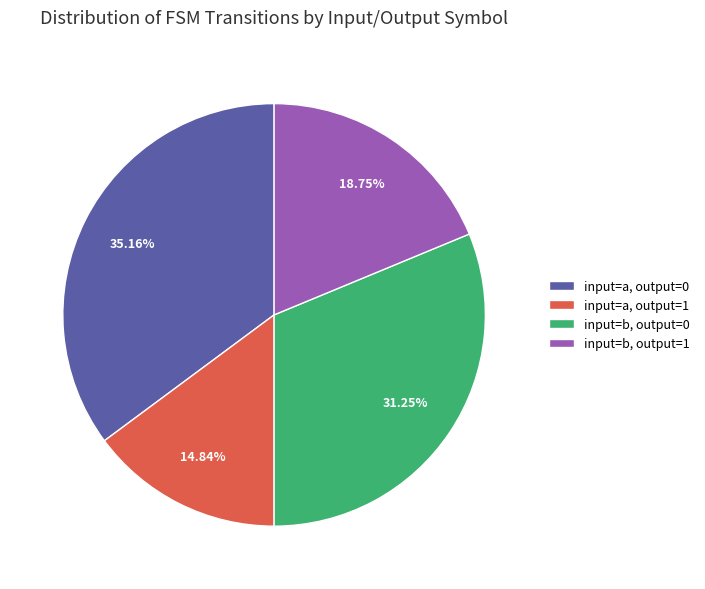

To the nearest percent, what is the difference between the largest and smallest slice percentages?

20%